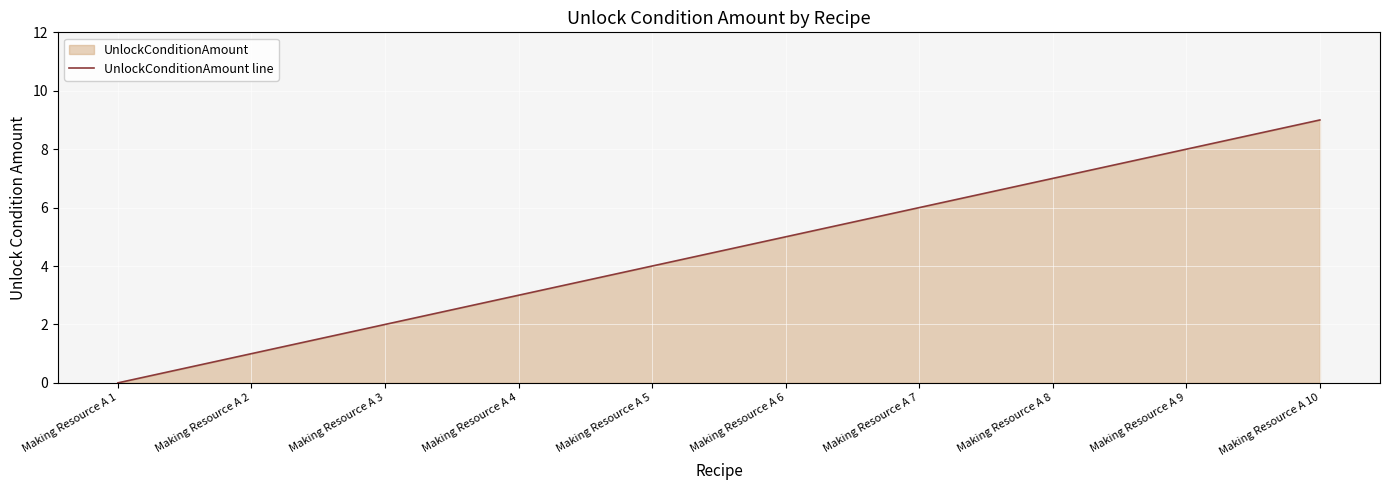

What is the value of the 6th point from the left?

5